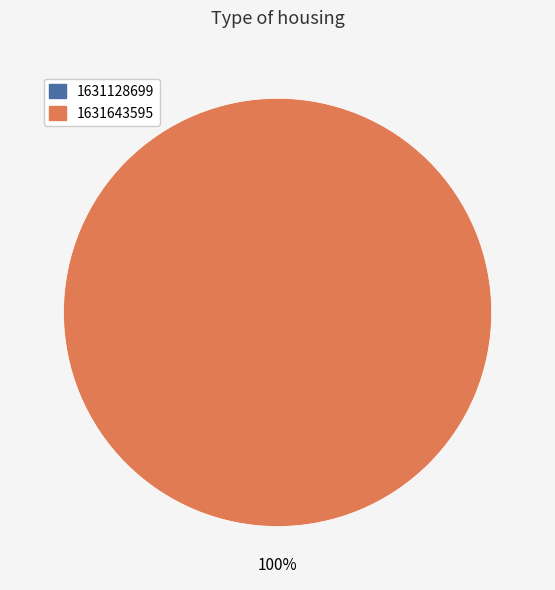

How many slices are in this pie chart?

2